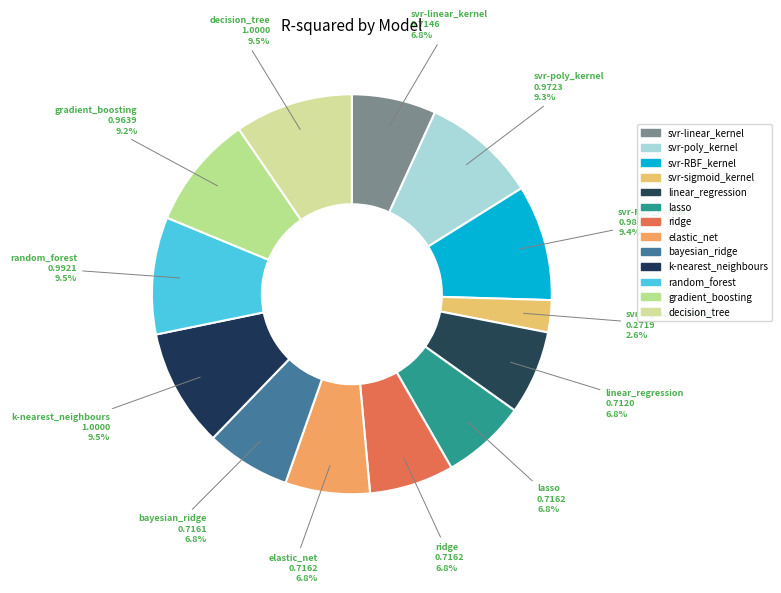

The svr-sigmoid_kernel slice represents 1% of the pie. True or false?

False